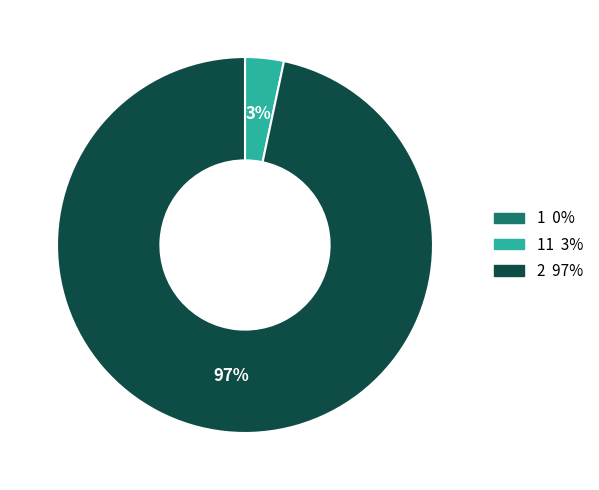

To the nearest percent, what is the difference between the largest and smallest slice percentages?

97%